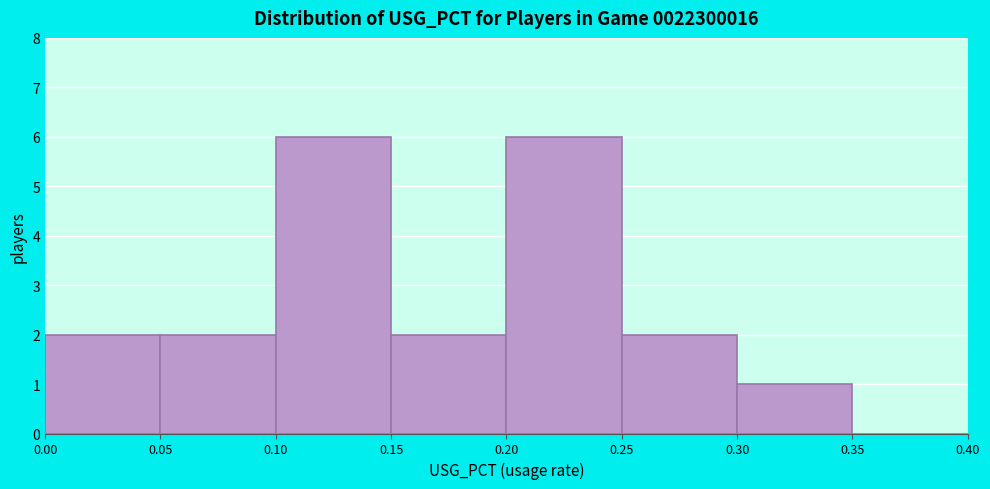

Reading left to right, transcribe this chart: for each bar, give the range it covers on the x-axis and its height. The values are not printed on the chart, so give them approximately, as read against the axis.

0.00 to 0.05: 2
0.05 to 0.10: 2
0.10 to 0.15: 6
0.15 to 0.20: 2
0.20 to 0.25: 6
0.25 to 0.30: 2
0.30 to 0.35: 1
0.35 to 0.40: 0